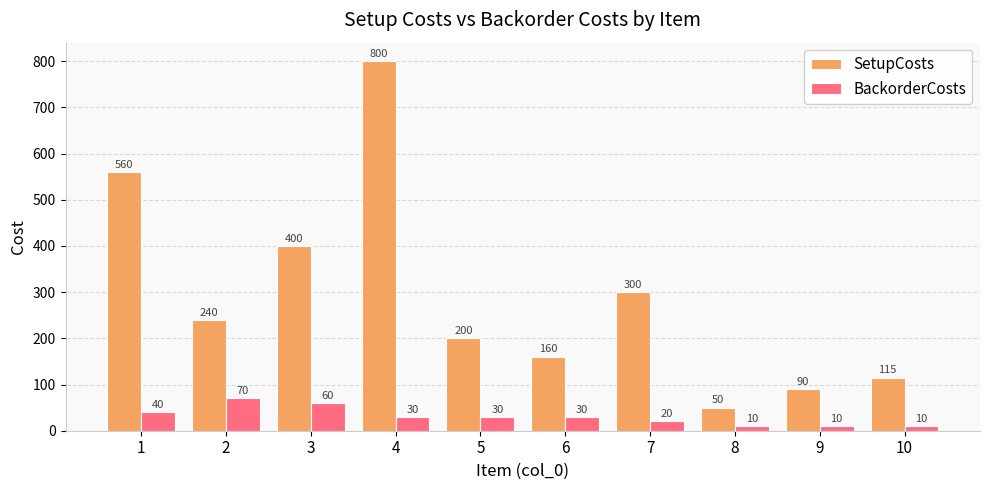

Is it true that SetupCosts equals 42 at 6?

False